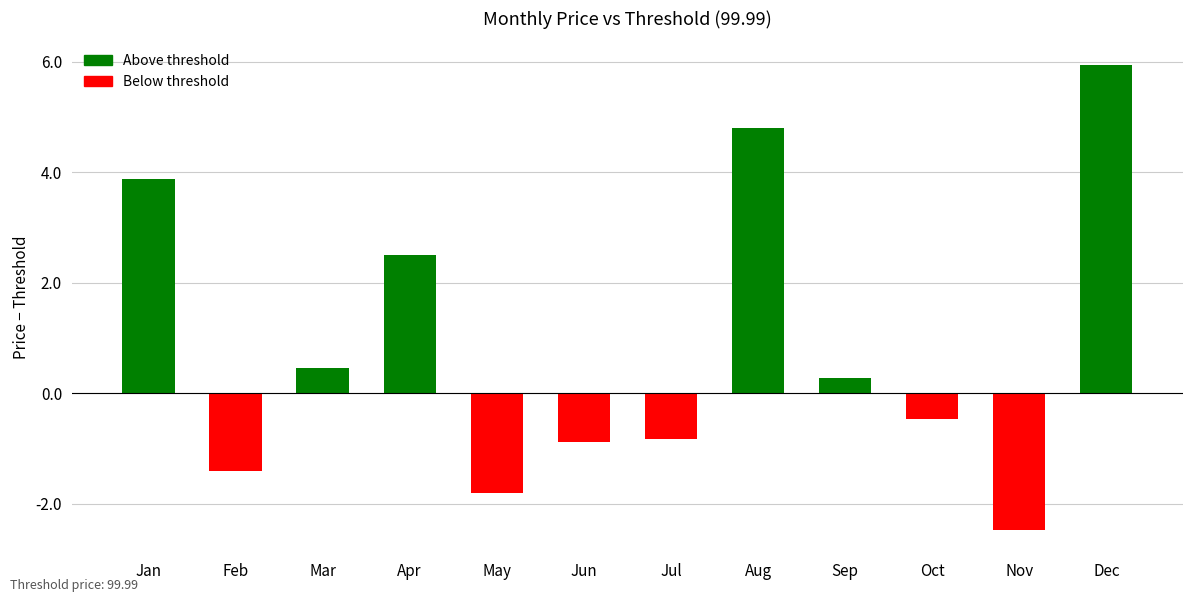

Which category has the highest value across all series?

Dec